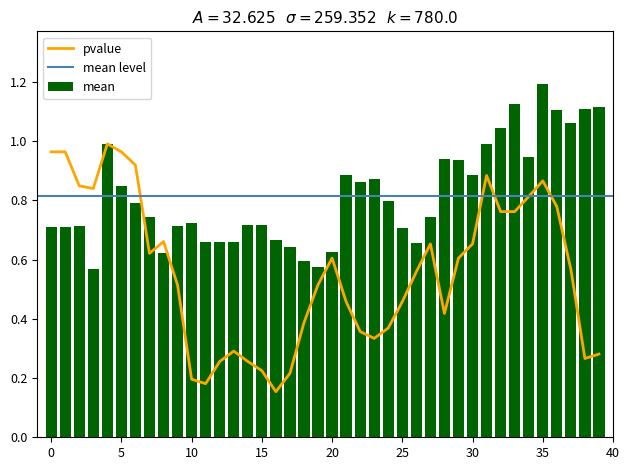

What is the spread (max minus min) of values at 18?

0.2